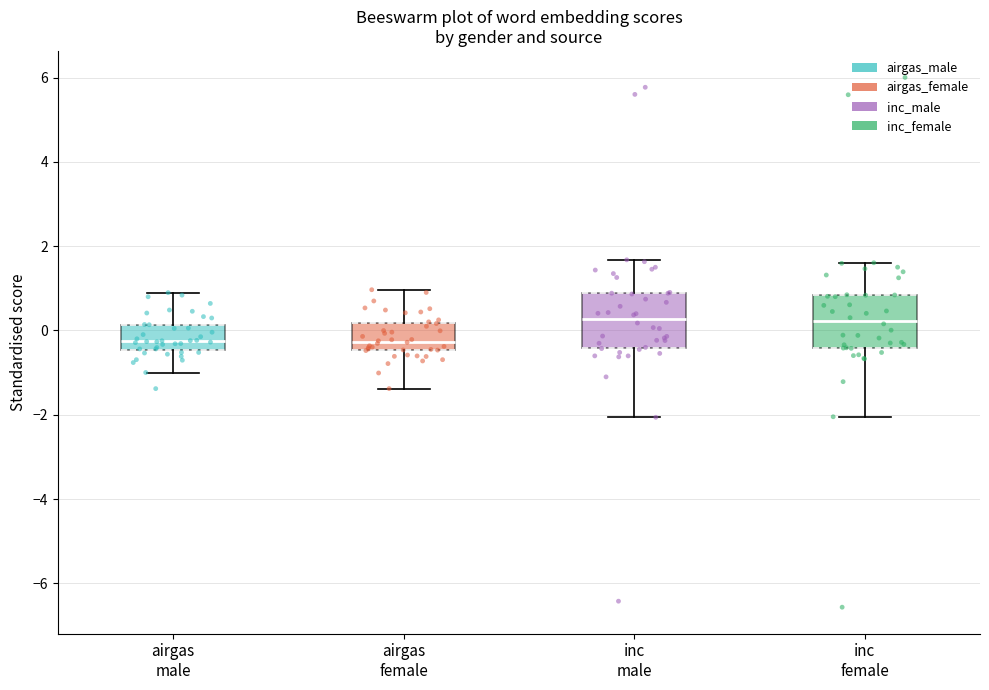

Reading left to right, transcribe this box plot: for each box, give where its median line is, the range the box spans, and where its two whiskers end, as read against the y-axis. The values are not printed on the chart, so give them approximately, as read against the axis.

airgas male: median -0.2, box -0.4 to 0.2, whiskers -1.0 to 0.8
airgas female: median -0.2, box -0.4 to 0.2, whiskers -1.4 to 1.0
inc male: median 0.2, box -0.4 to 0.8, whiskers -2.0 to 1.6
inc female: median 0.2, box -0.4 to 0.8, whiskers -2.0 to 1.6